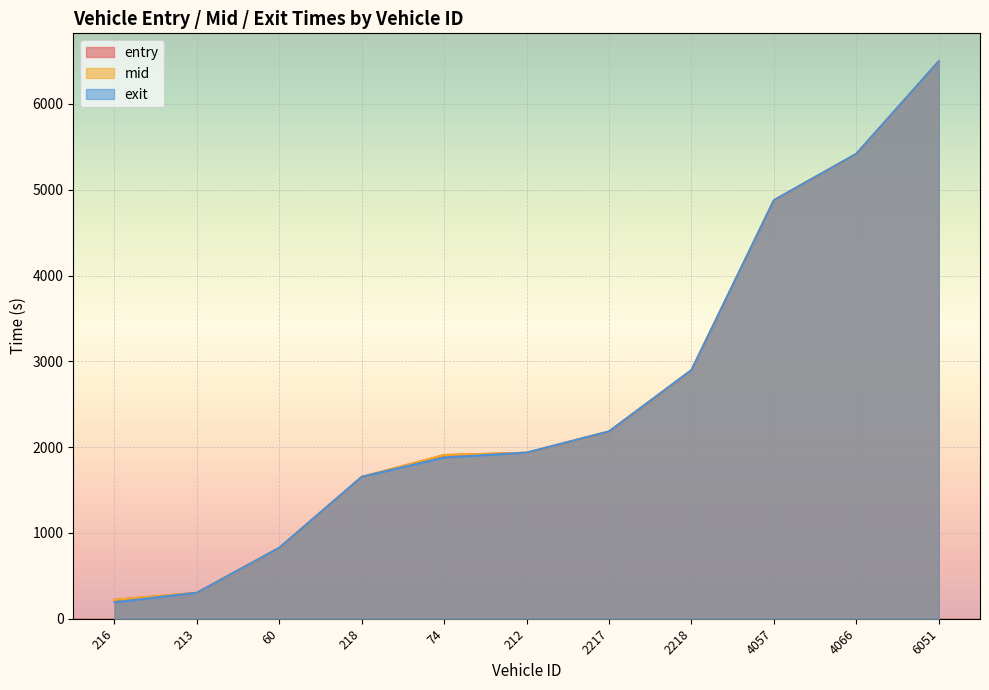

Rank the series by their average value, from lowest to highest.

exit, entry, mid